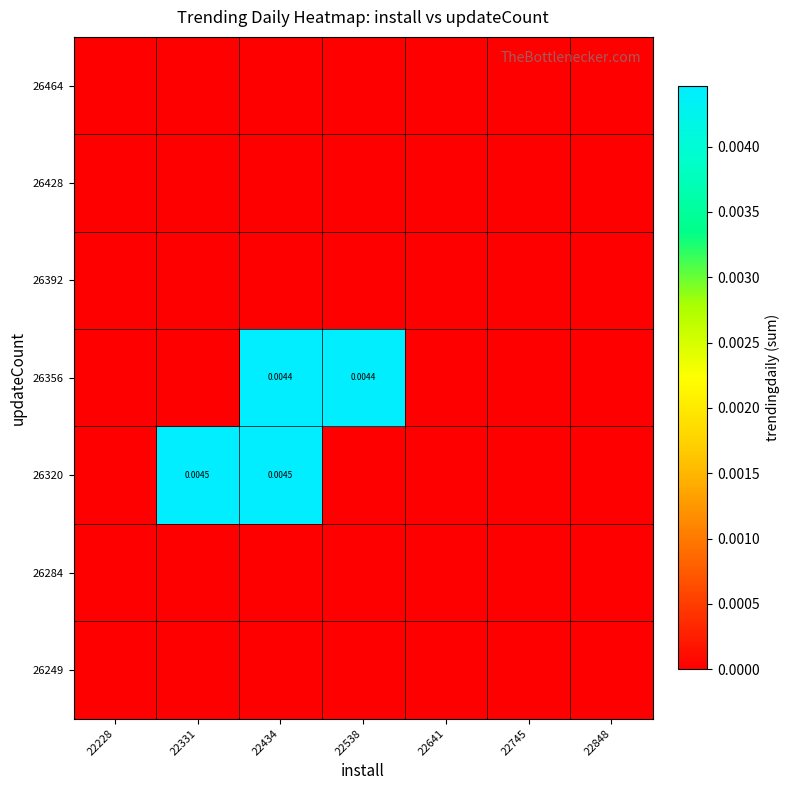

The value of 26284 at 22434 is 0.0. True or false?

True